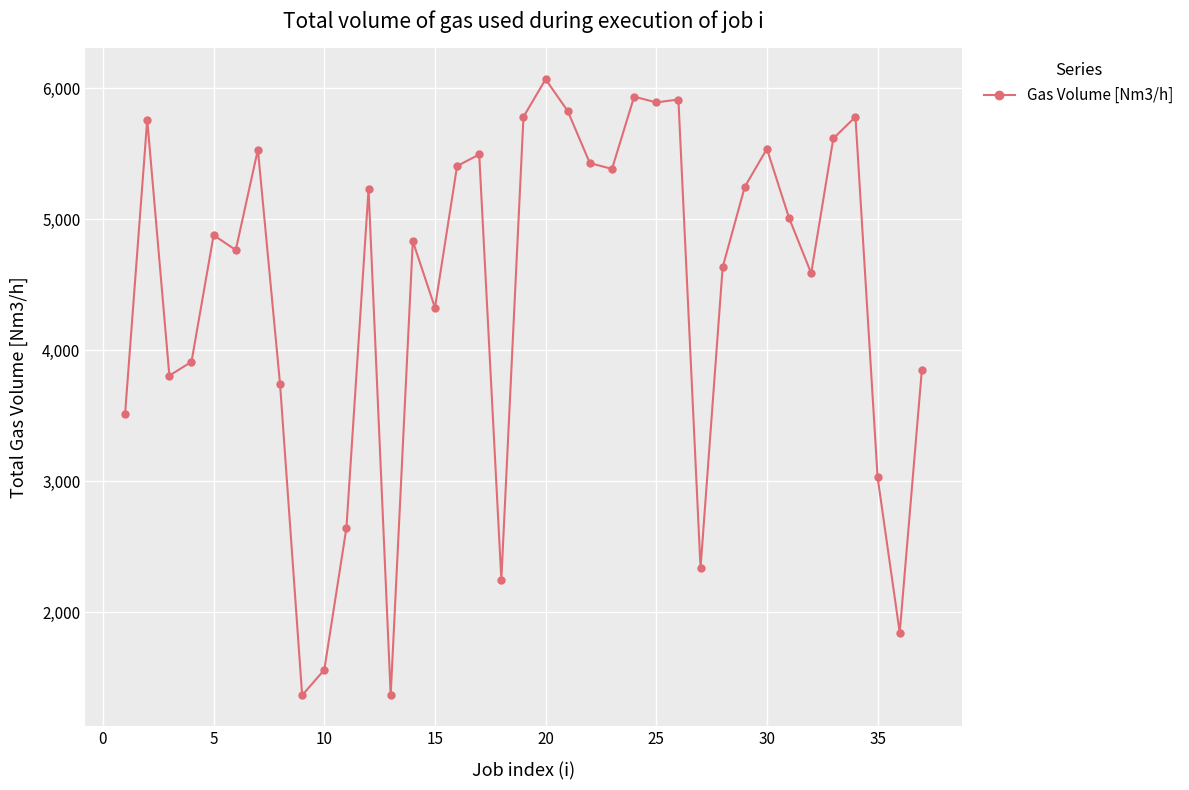

What is the minimum value shown in the chart?

1368.4